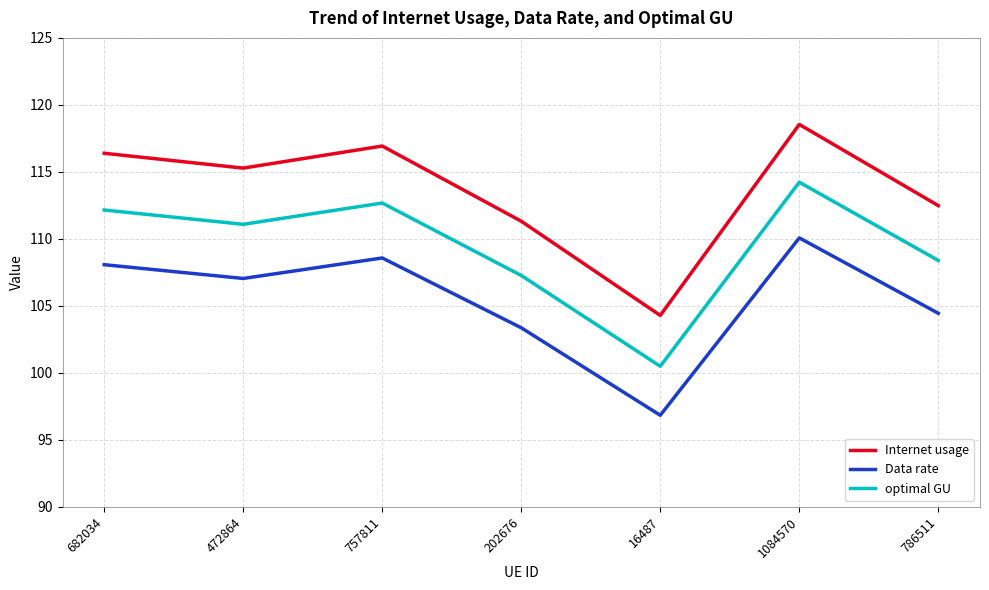

Rank the series at 472864 from lowest to highest value.

Data rate, optimal GU, Internet usage